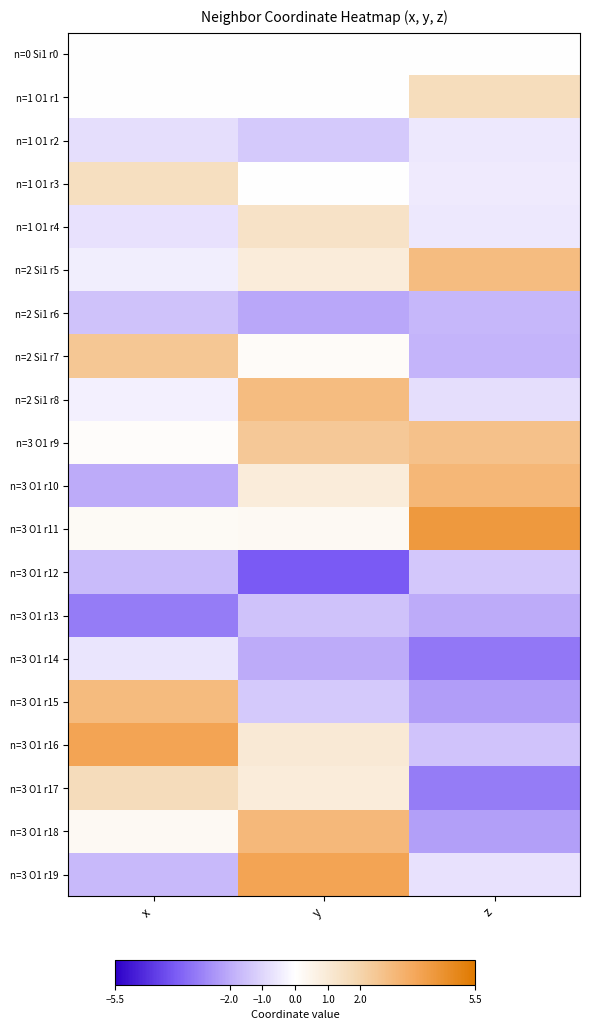

Reading left to right, transcribe all the data shown in this chart.

n=0 Si1 r0: x=0.0	y=0.0	z=0.0
n=1 O1 r1: x=0.0	y=0.0	z=1.6
n=1 O1 r2: x=-0.8	y=-1.3	z=-0.6
n=1 O1 r3: x=1.5	y=0.0	z=-0.5
n=1 O1 r4: x=-0.7	y=1.3	z=-0.5
n=2 Si1 r5: x=-0.4	y=0.9	z=2.9
n=2 Si1 r6: x=-1.5	y=-2.1	z=-1.7
n=2 Si1 r7: x=2.5	y=0.1	z=-1.8
n=2 Si1 r8: x=-0.4	y=2.9	z=-0.8
n=3 O1 r9: x=0.1	y=2.4	z=2.7
n=3 O1 r10: x=-2.0	y=0.9	z=3.1
n=3 O1 r11: x=0.2	y=0.3	z=4.2
n=3 O1 r12: x=-1.7	y=-3.7	z=-1.3
n=3 O1 r13: x=-3.0	y=-1.5	z=-2.0
n=3 O1 r14: x=-0.6	y=-2.0	z=-3.1
n=3 O1 r15: x=2.9	y=-1.3	z=-2.3
n=3 O1 r16: x=3.8	y=1.0	z=-1.4
n=3 O1 r17: x=1.7	y=0.9	z=-3.0
n=3 O1 r18: x=0.3	y=3.0	z=-2.2
n=3 O1 r19: x=-1.7	y=3.8	z=-0.7